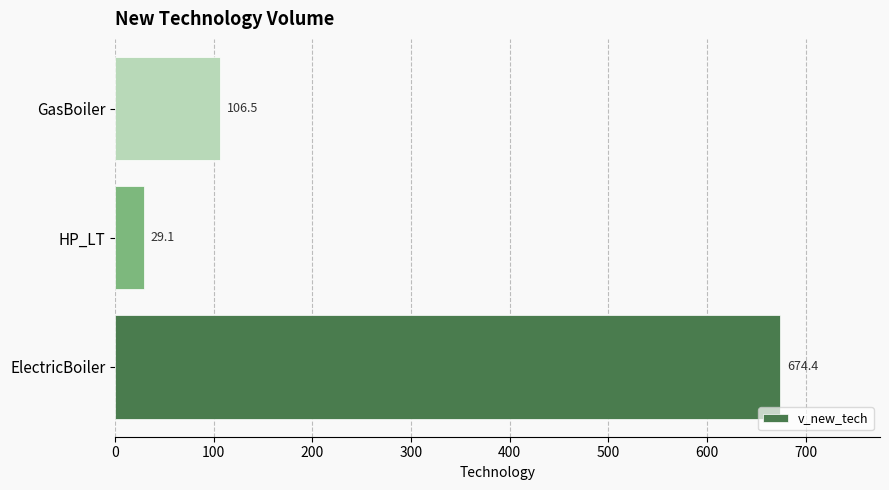

Count the number of categories in the chart.

3